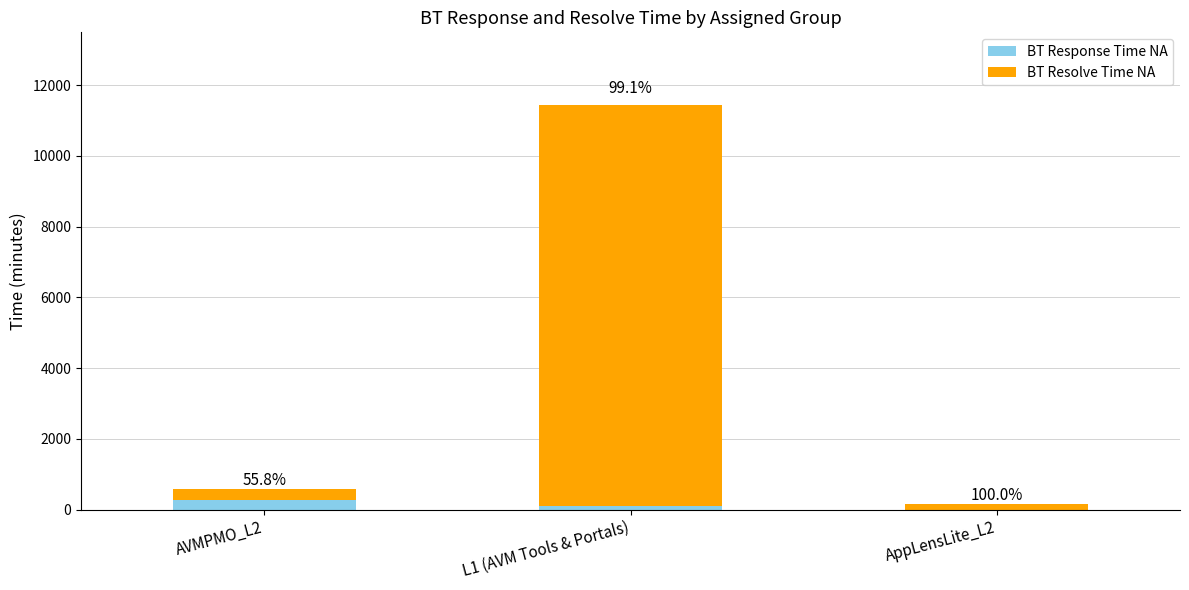

Between L1 (AVM Tools & Portals) and AppLensLite_L2, which is larger?

L1 (AVM Tools & Portals)